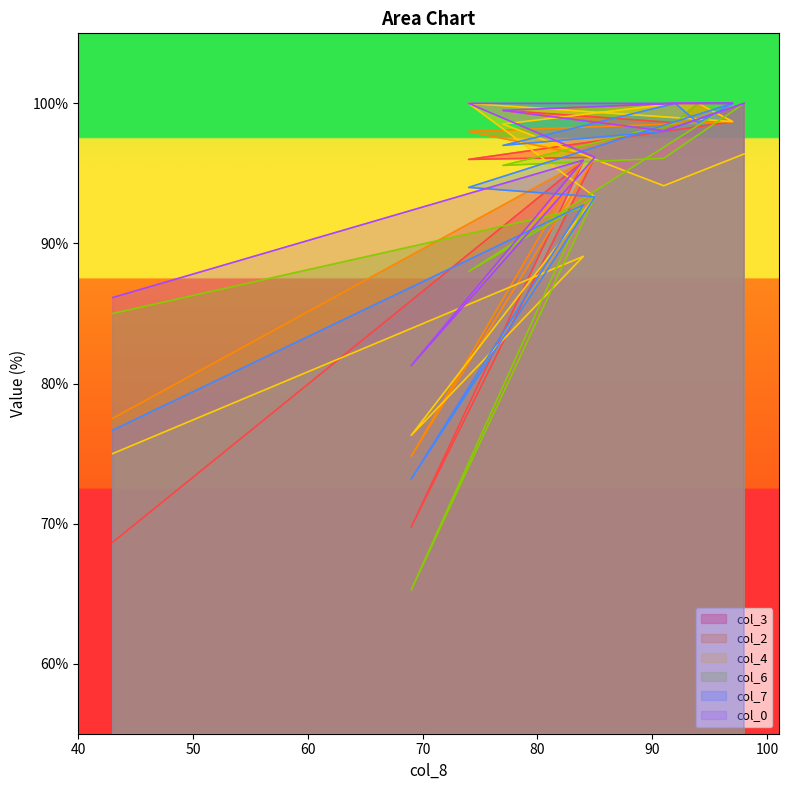

What position from the right is 98?

1